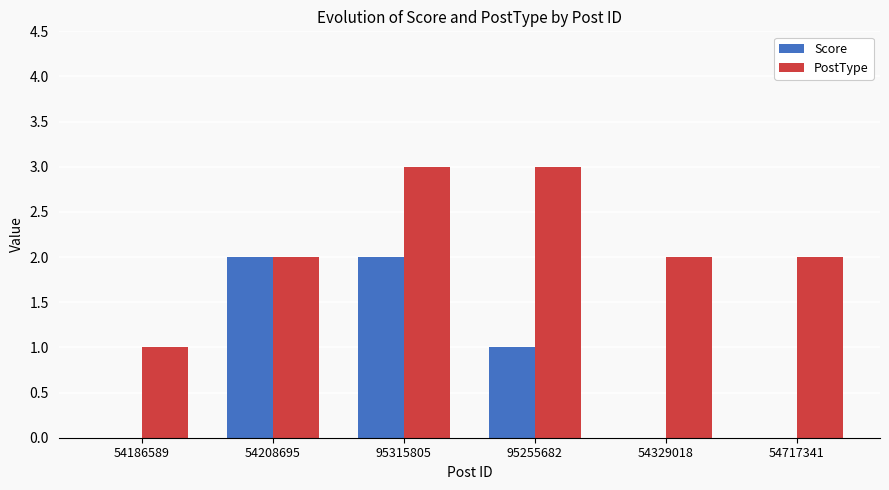

At which category is the sum across all series the highest?

95315805